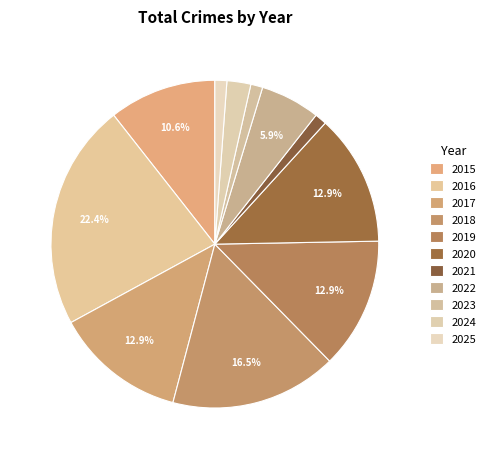

Does any single category account for the majority?

No